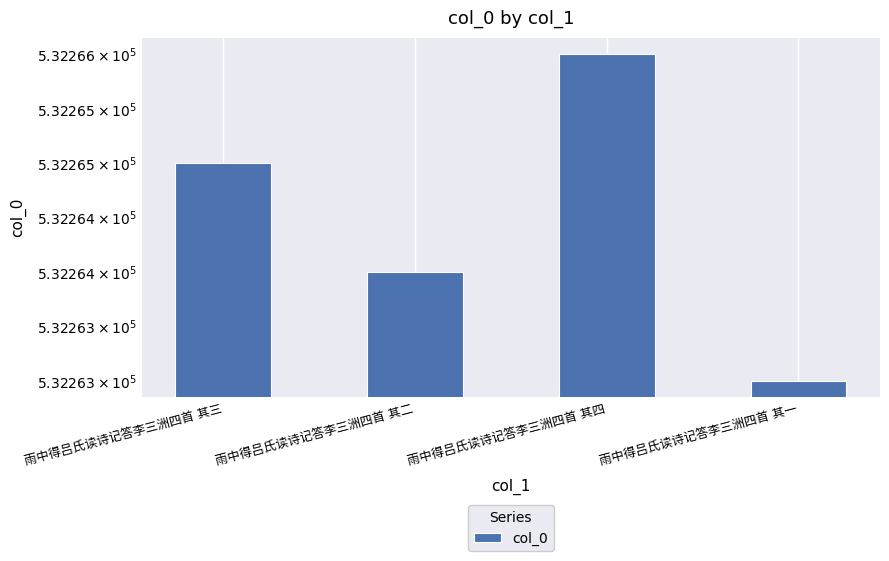

What is the label of the 2nd bar from the left?

雨中得吕氏读诗记答李三洲四首 其二